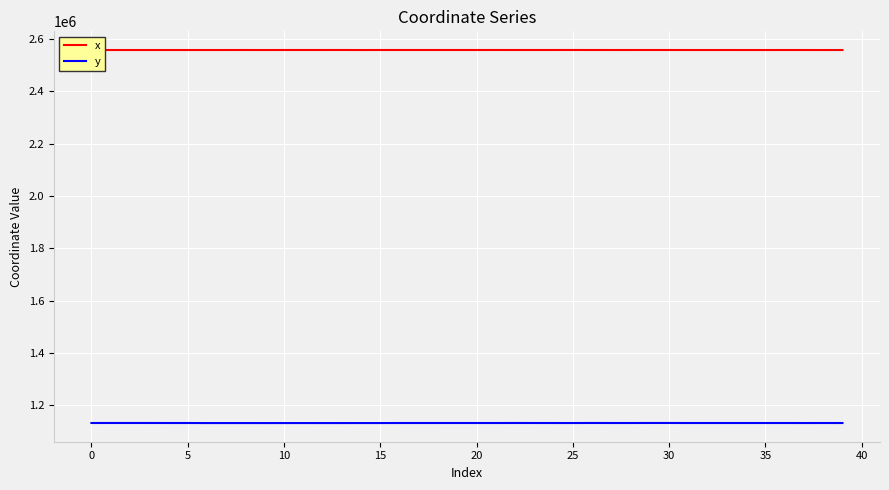

Rank the series by their average value, from highest to lowest.

x, y